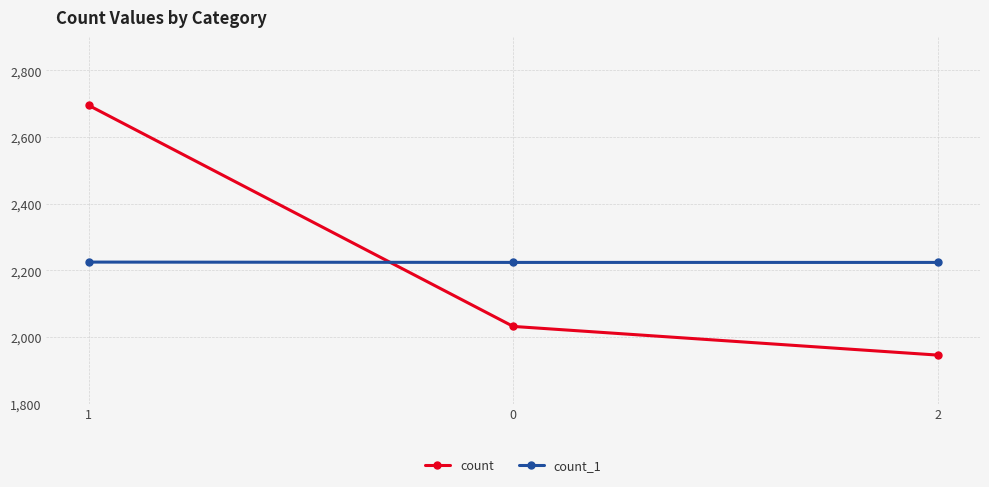

List the series in order of their peak value, highest first.

count, count_1